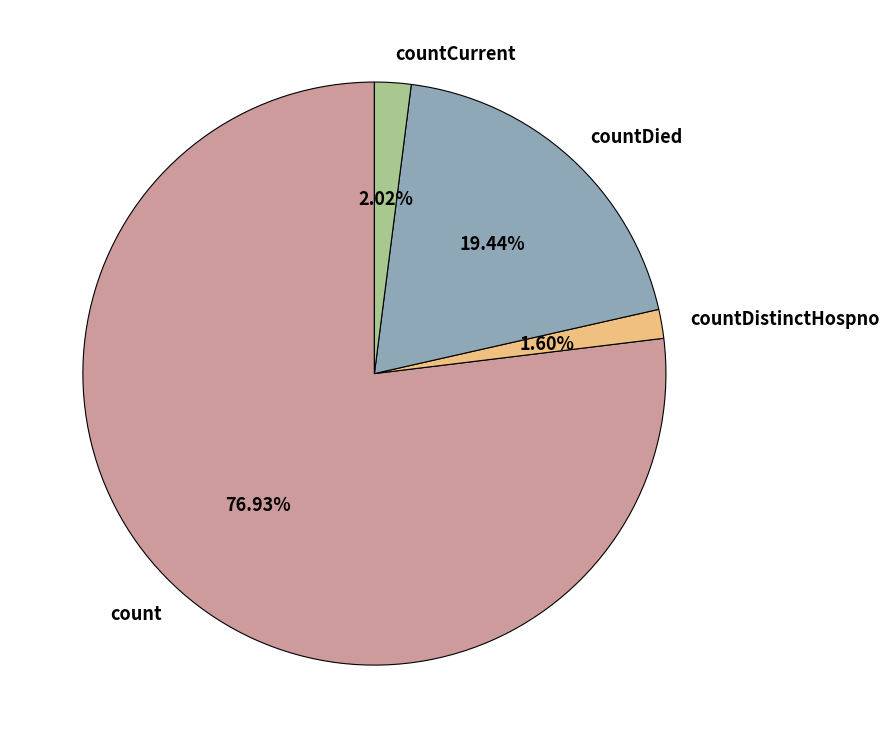

Do countDistinctHospno and countDied together represent more than half of the pie?

No